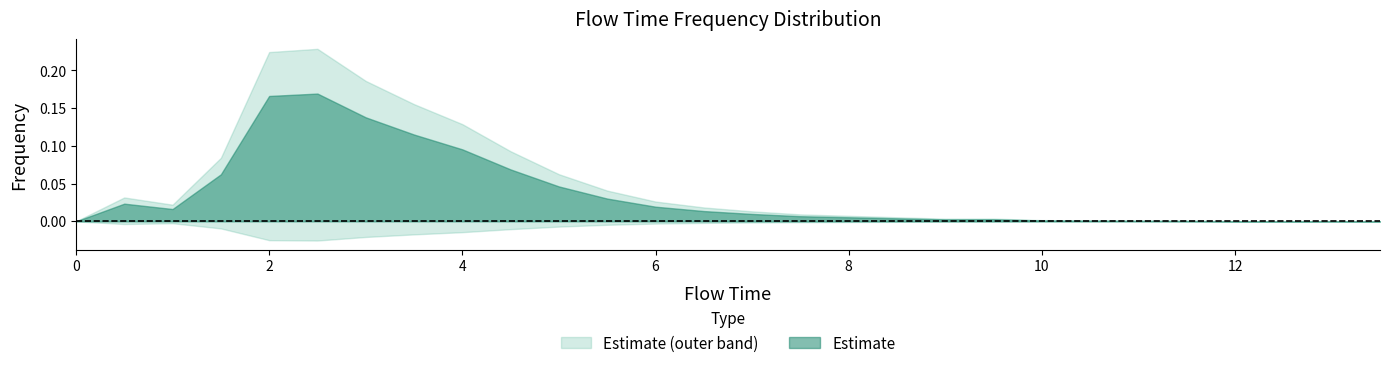

The value at 1.5 is 0.1. True or false?

True